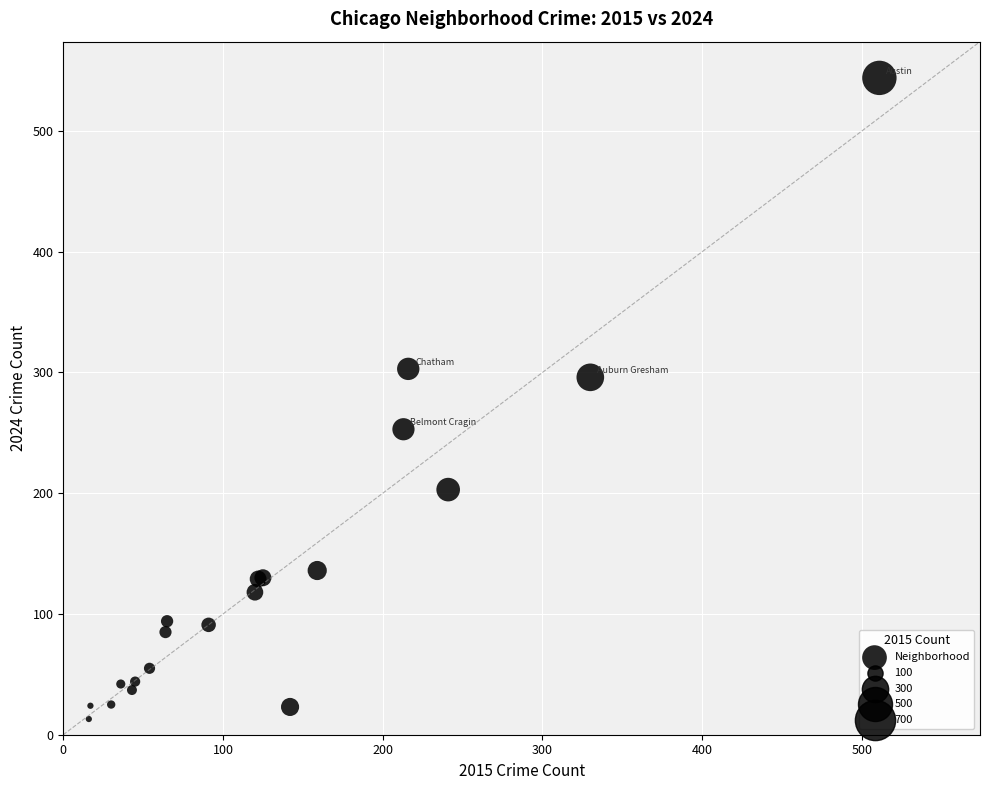

What Y value in the scatter plot is closest to 278?

296